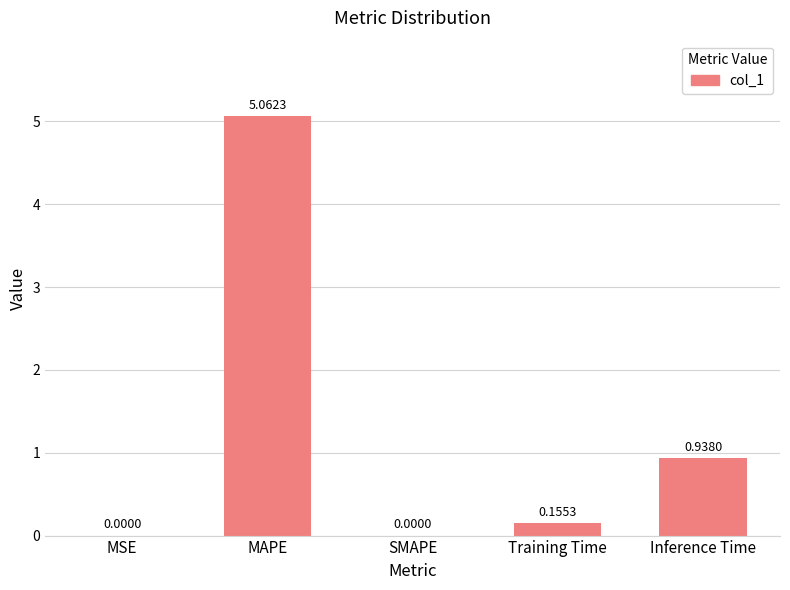

How many series are shown in this chart?

1